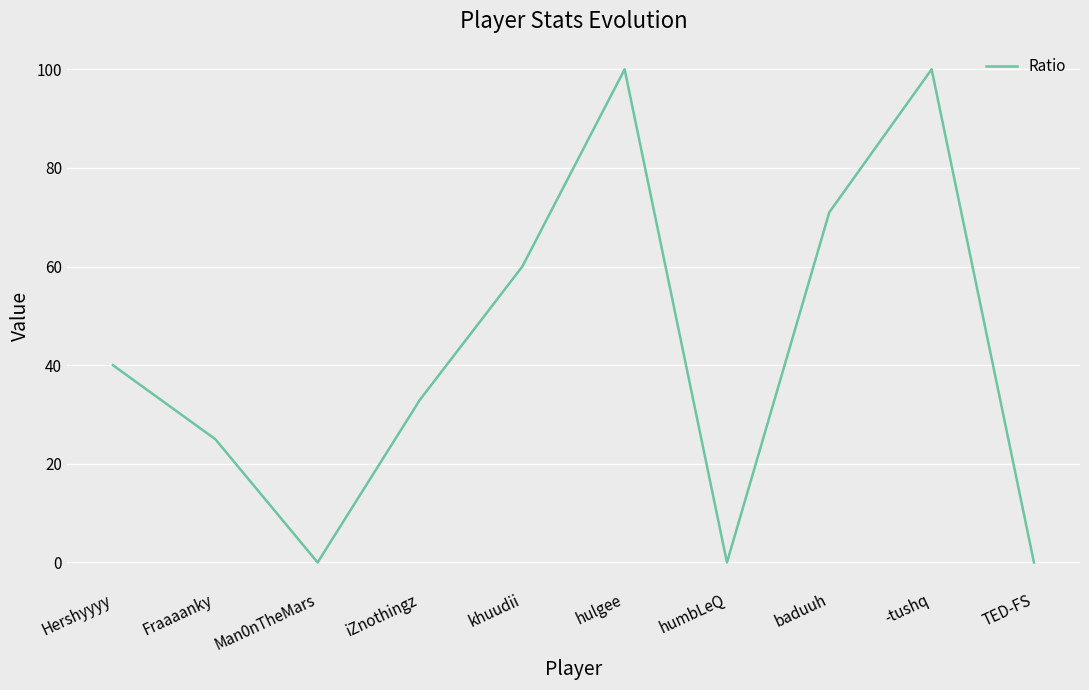

The value at baduuh is 71. True or false?

True